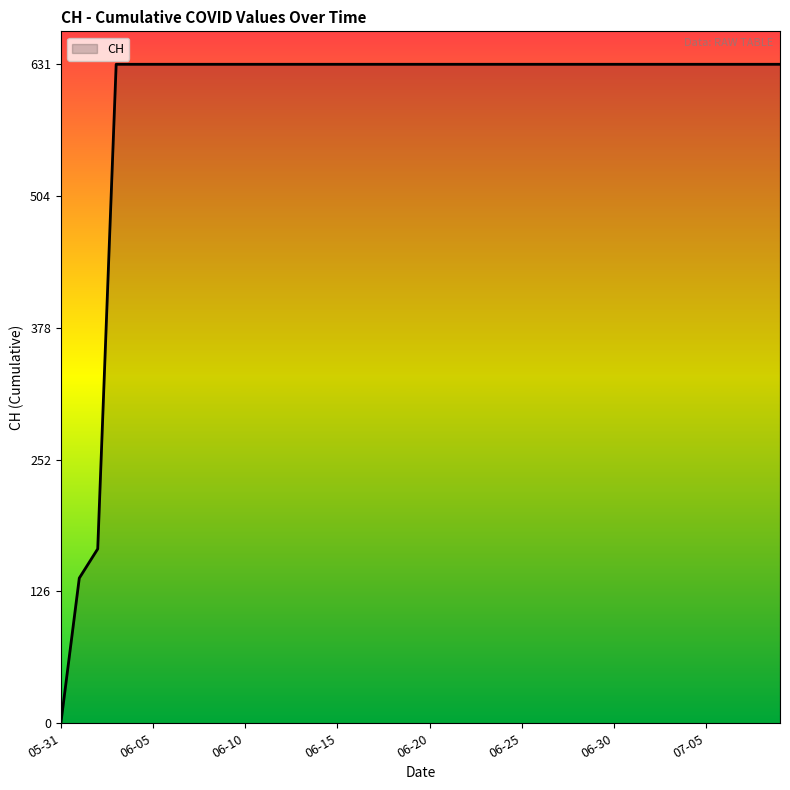

What is the sum of all values?

23653